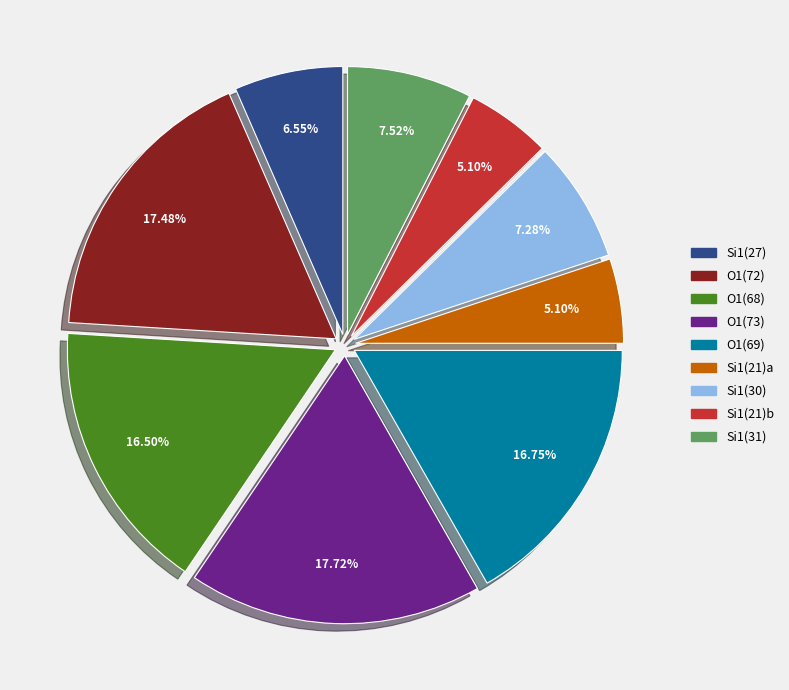

Does any single category account for the majority?

No